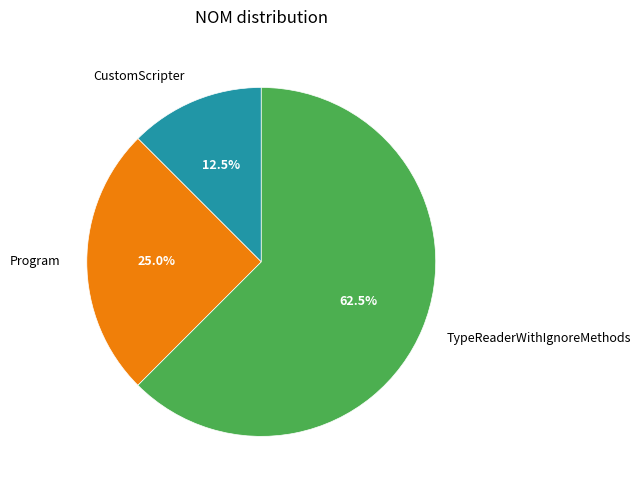

Count the number of slices in the pie.

3